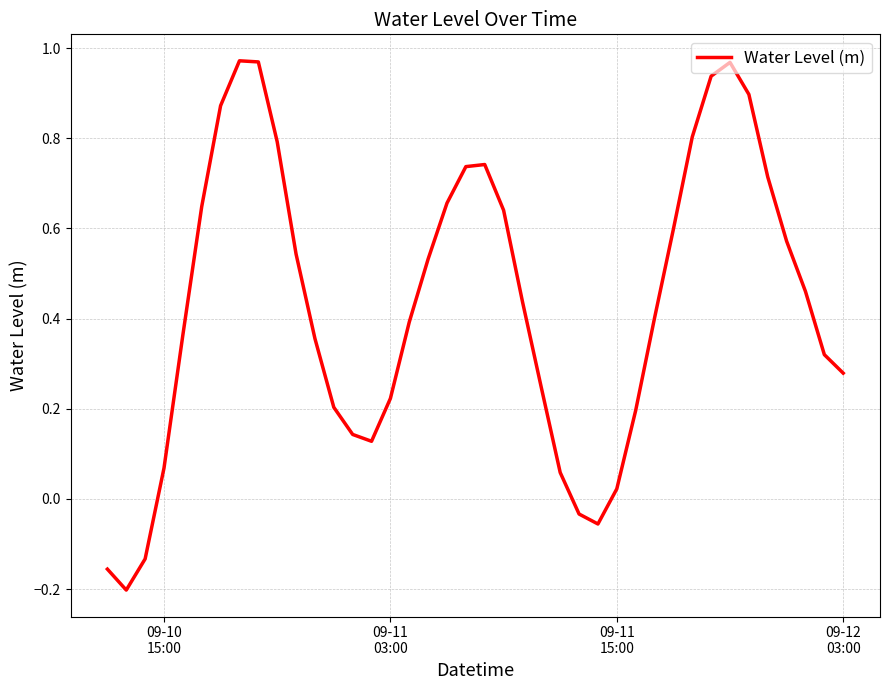

What is the difference between the maximum and second lowest values?

1.1